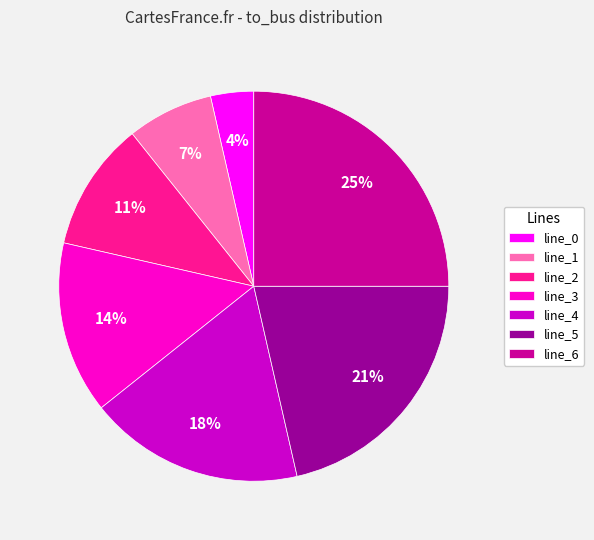

What is the smallest slice in the pie chart?

line_0